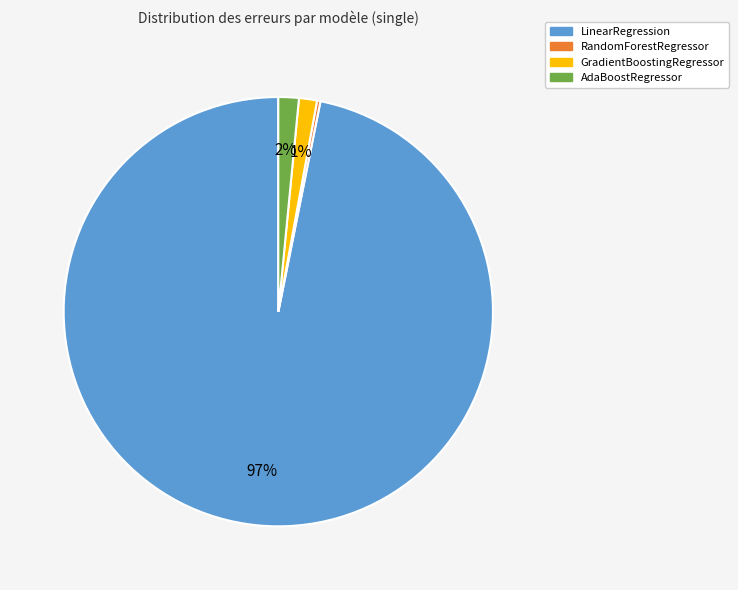

Combined, do AdaBoostRegressor and LinearRegression account for over 50%?

Yes